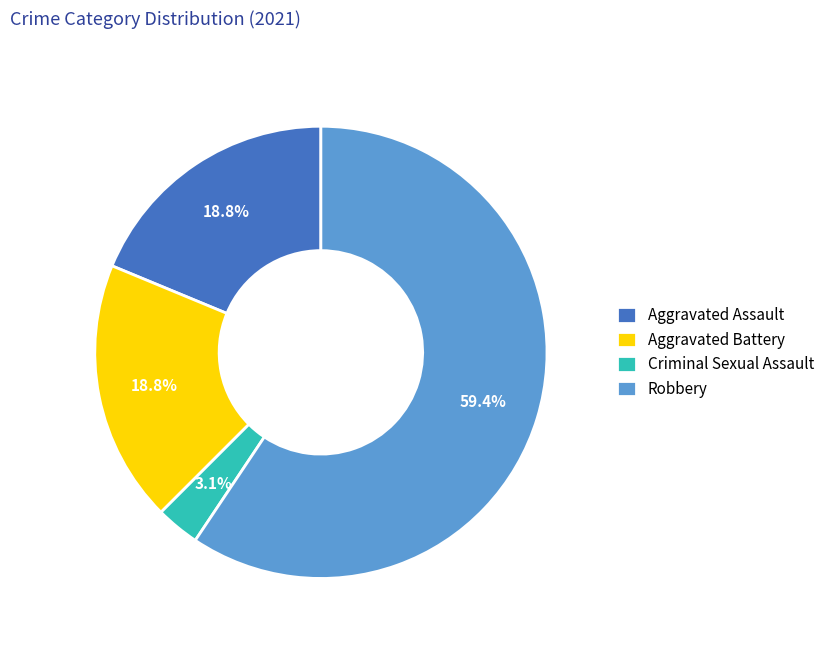

True or false: Aggravated Assault accounts for 30% of the total.

False